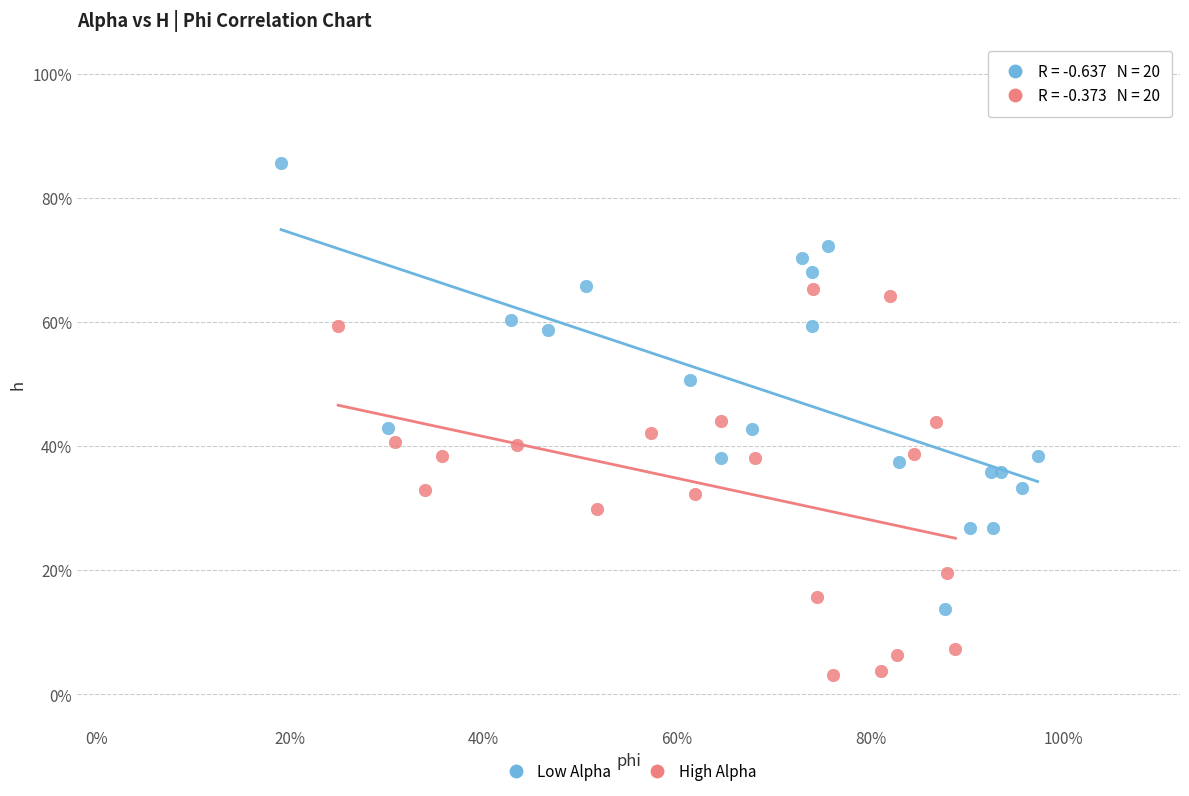

Which series has the widest spread of Y values?

Low Alpha